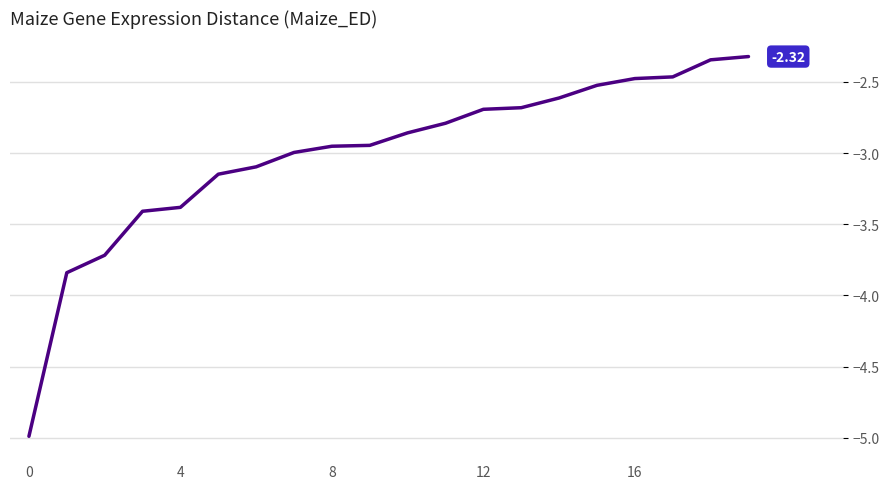

What is the difference between the maximum and minimum values?

2.7